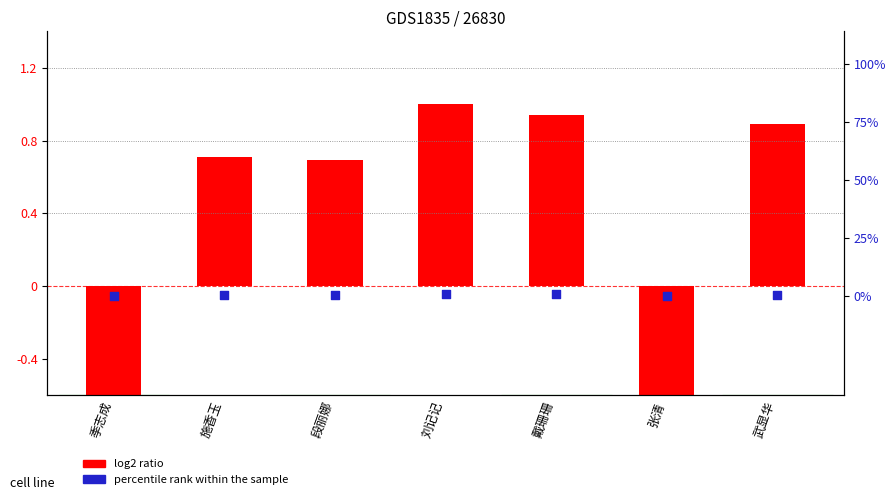

Which series contains the highest Y value?

log2 ratio